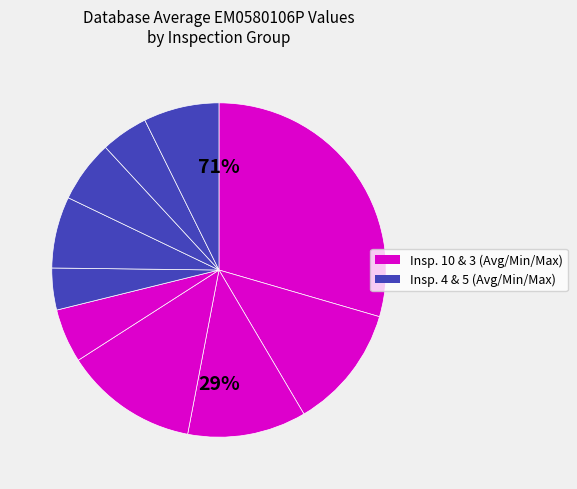

True or false: Inspection_3_Maximum accounts for 18% of the total.

False